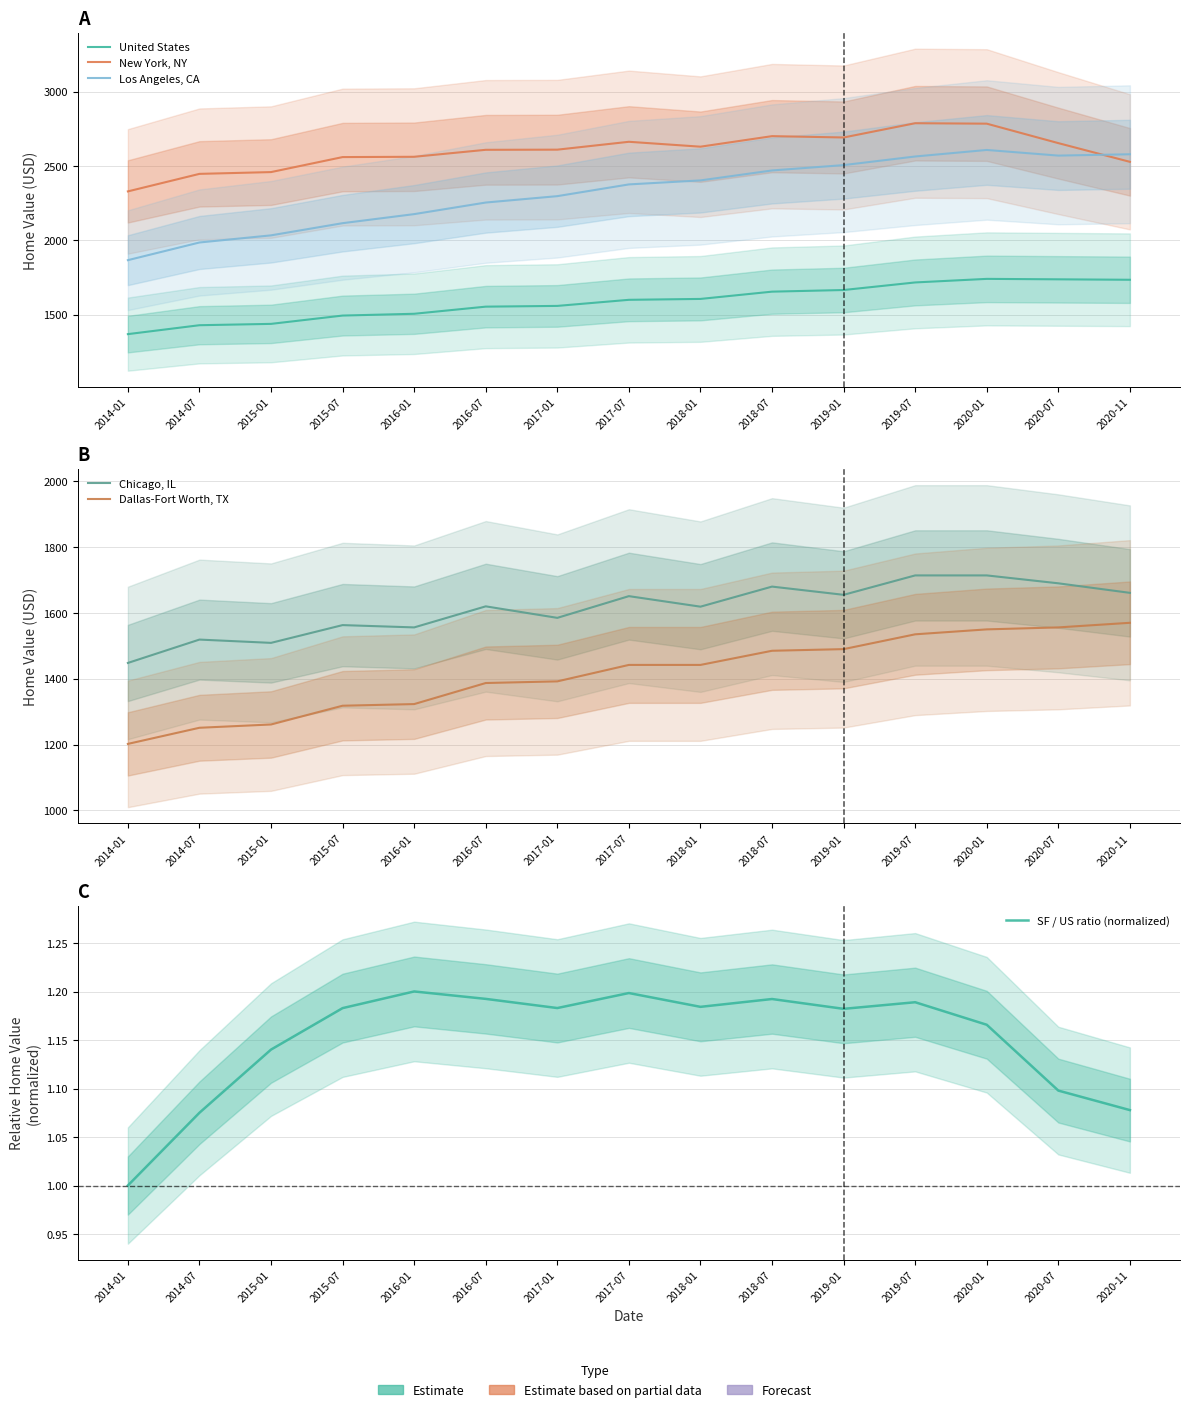

Rank the categories by Chicago, IL value from highest to lowest.

2019-07, 2020-01, 2020-07, 2018-07, 2020-11, 2019-01, 2017-07, 2016-07, 2018-01, 2017-01, 2015-07, 2016-01, 2014-07, 2015-01, 2014-01